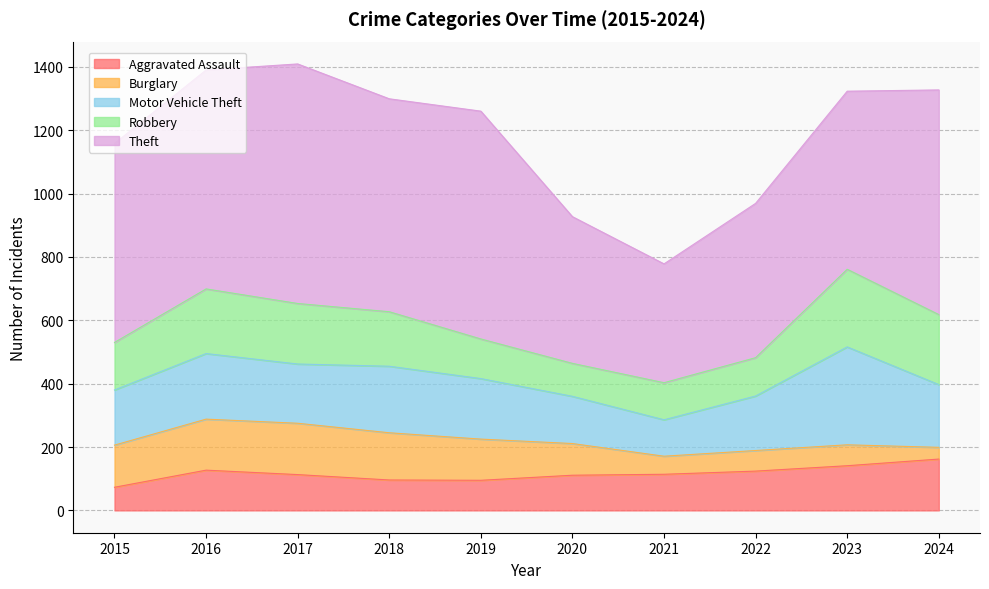

Is it true that Aggravated Assault equals 114 at 2021?

True